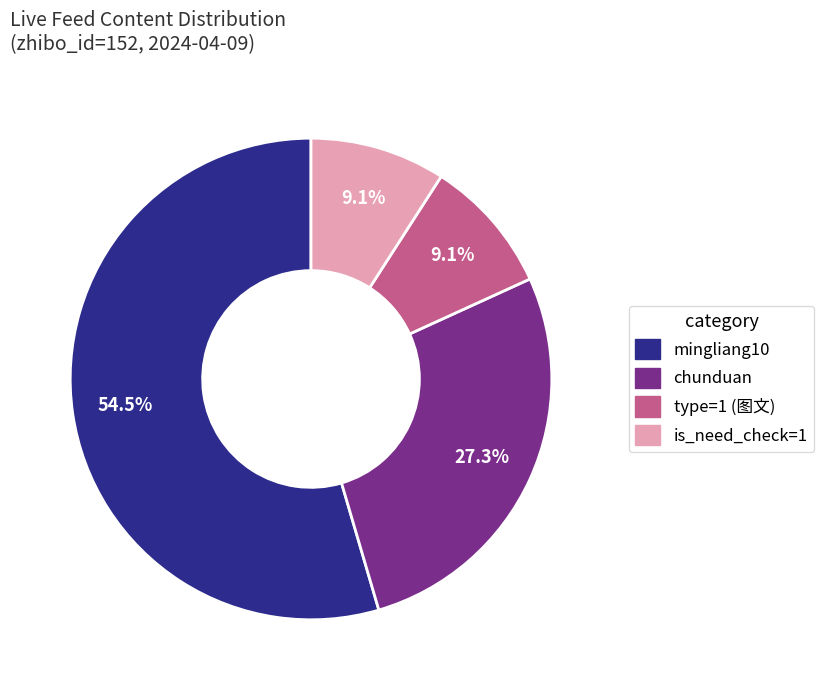

Is there any slice that represents more than half of the pie?

Yes